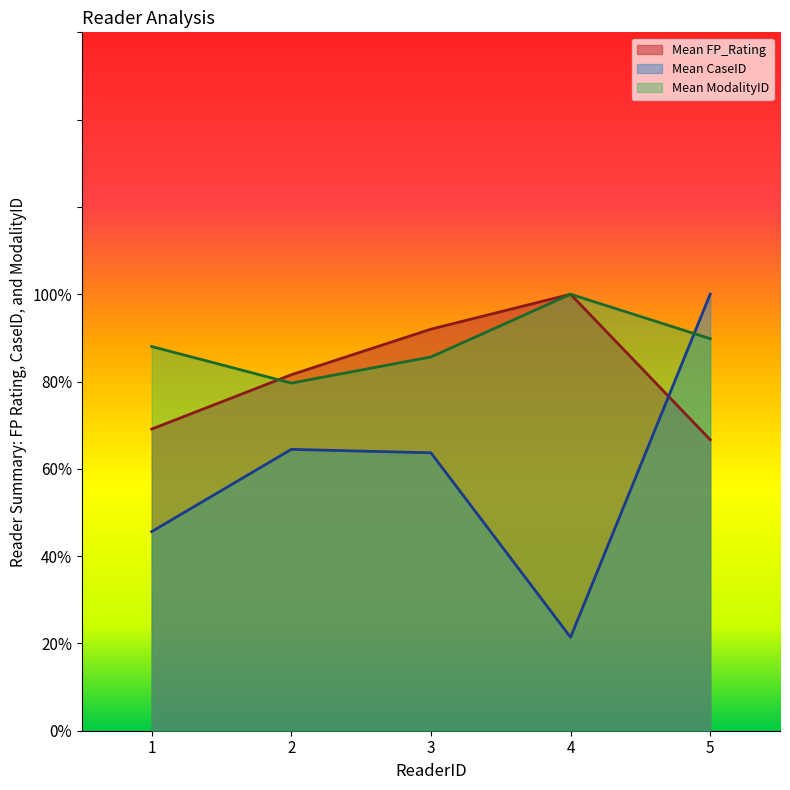

True or false: Mean ModalityID and Mean FP_Rating intersect in this chart.

True